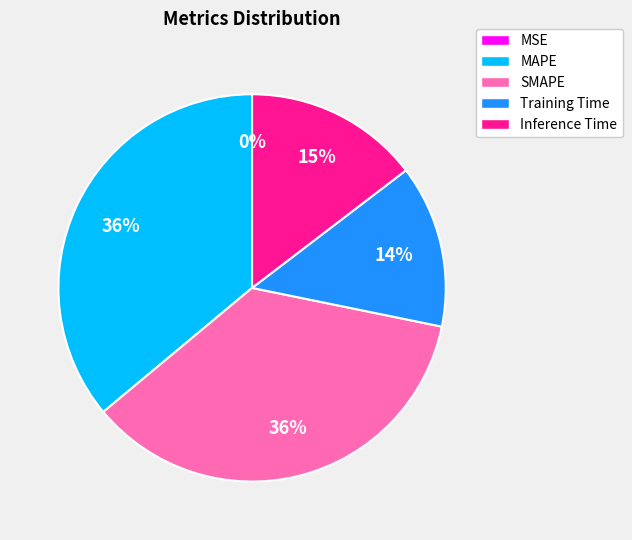

To the nearest percent, what is the average slice percentage?

20%